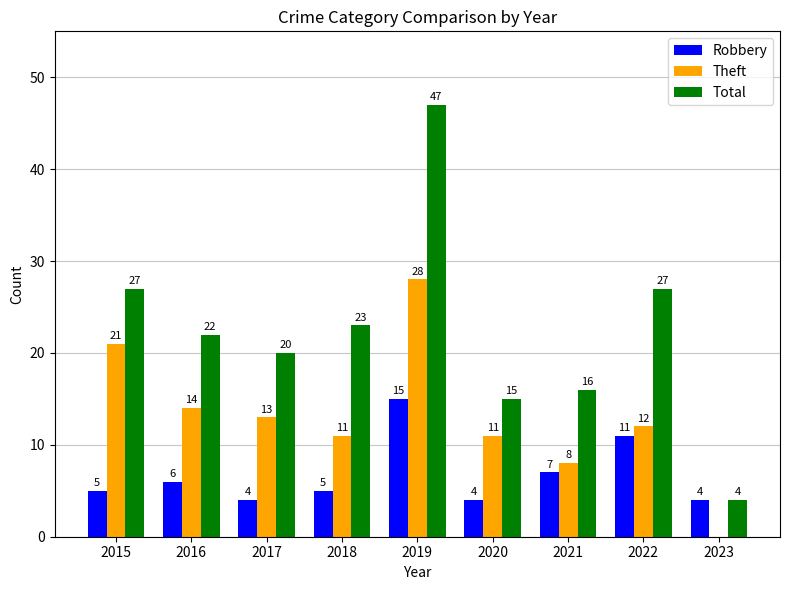

What is the sum of the Robbery values at 2017 and 2018?

9